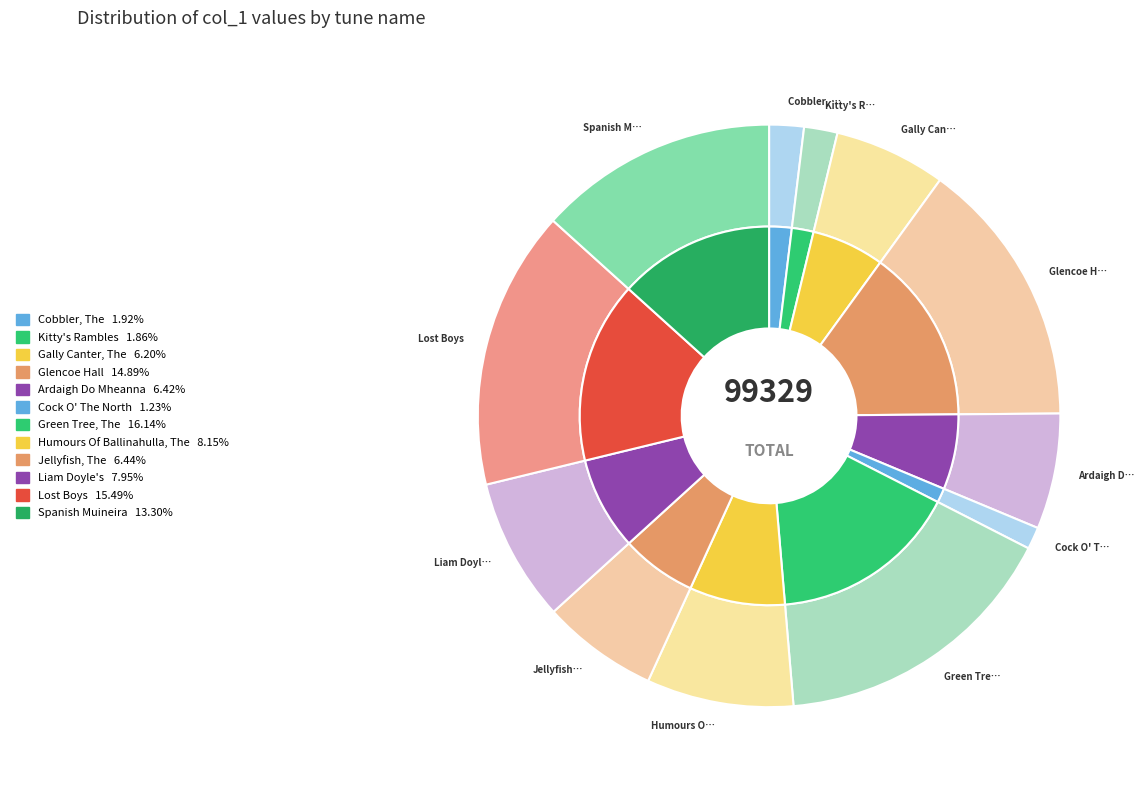

To the nearest percent, what is the difference between the largest and smallest slice percentages?

15%